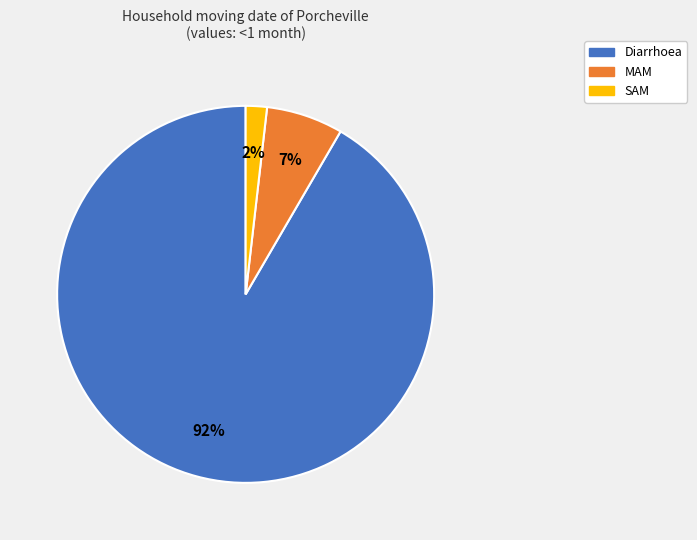

True or false: MAM accounts for 13% of the total.

False